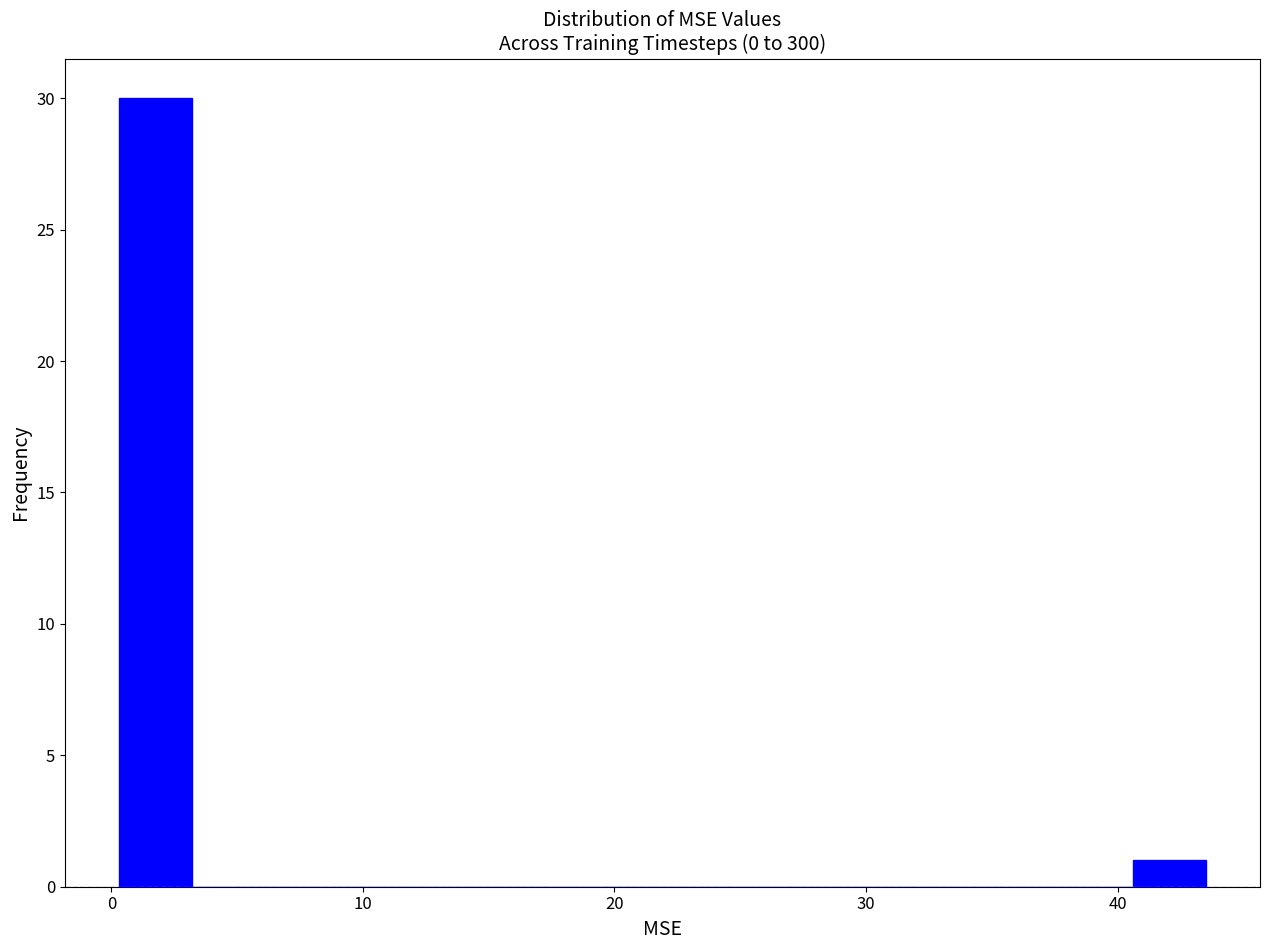

Read against the x-axis, roughly where is the centre of the tallest bar?

2